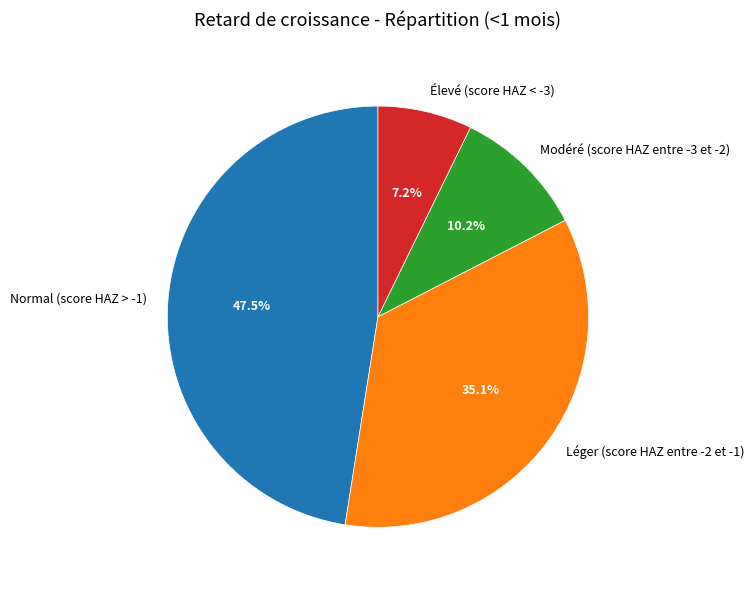

Rank the categories by value from lowest to highest.

Élevé (score HAZ < -3), Modéré (score HAZ entre -3 et -2), Léger (score HAZ entre -2 et -1), Normal (score HAZ > -1)